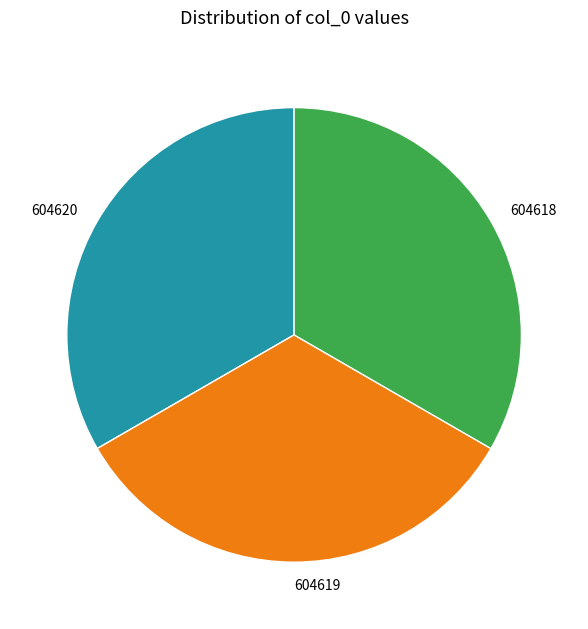

Approximately how many times larger is the value at 604618 compared to 604619?

1.0